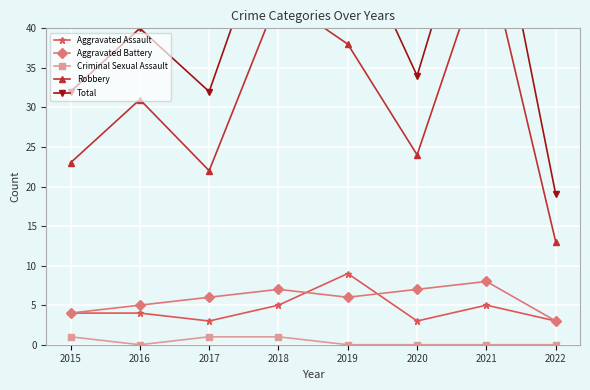

How many lines are shown in the chart?

5